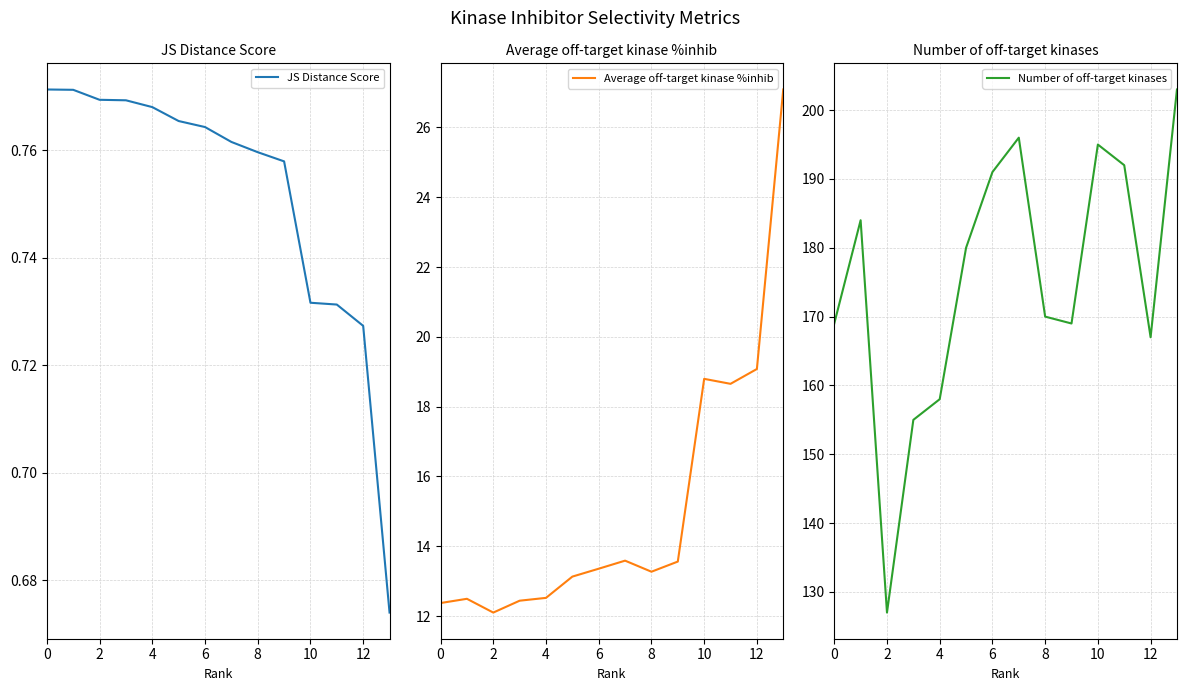

Read the JS Distance Score value at 10.

0.7